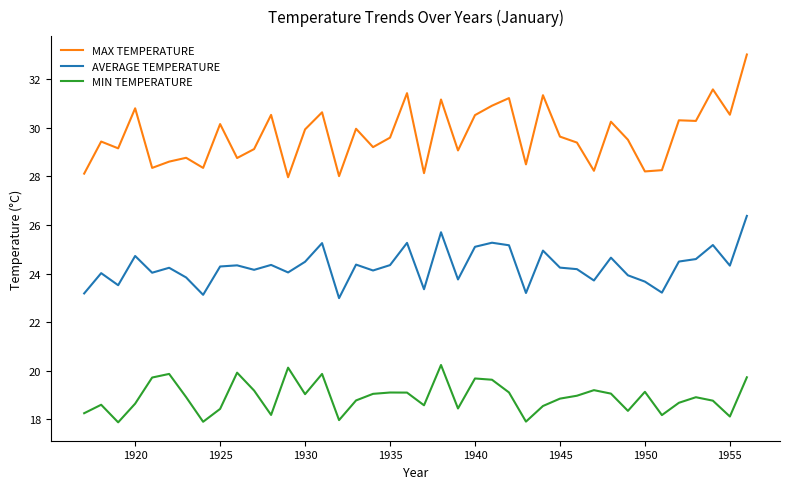

Is this an area chart (filled region under the line)?

No